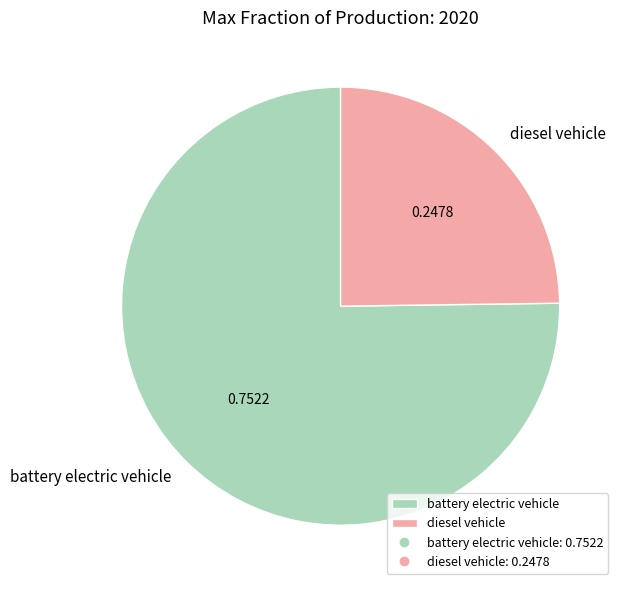

Does any single category account for the majority?

Yes